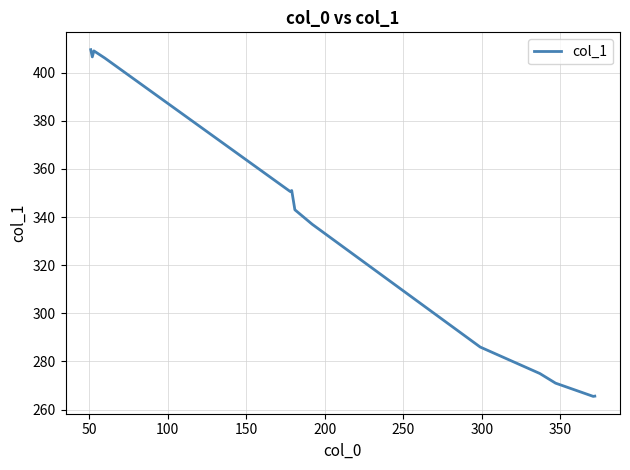

What is the difference between the maximum and minimum values?

144.0